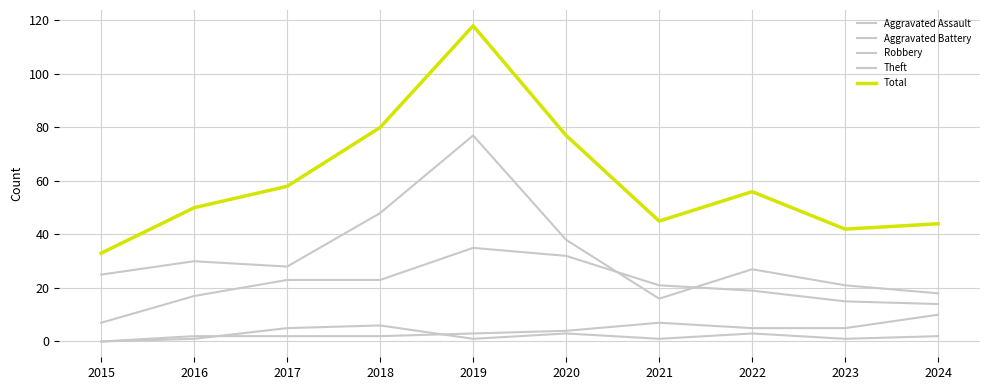

Does the chart have visible grid lines?

Yes